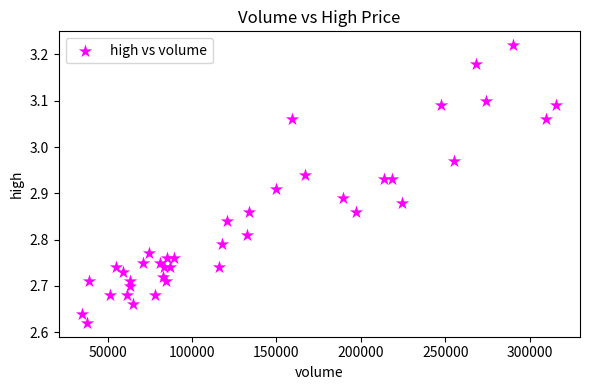

What is the range of X values (max minus min)?

280729.4